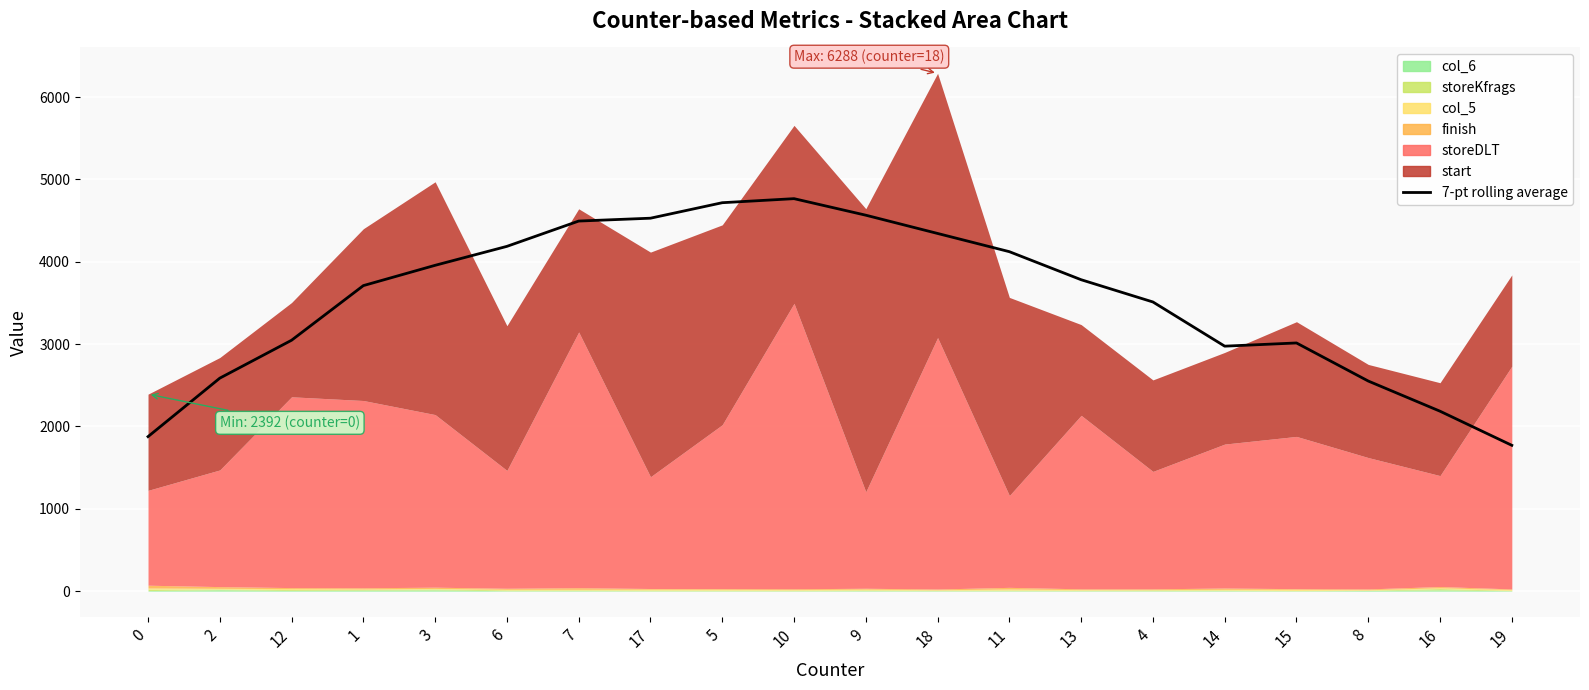

At which label does the data first exceed 3781?

3